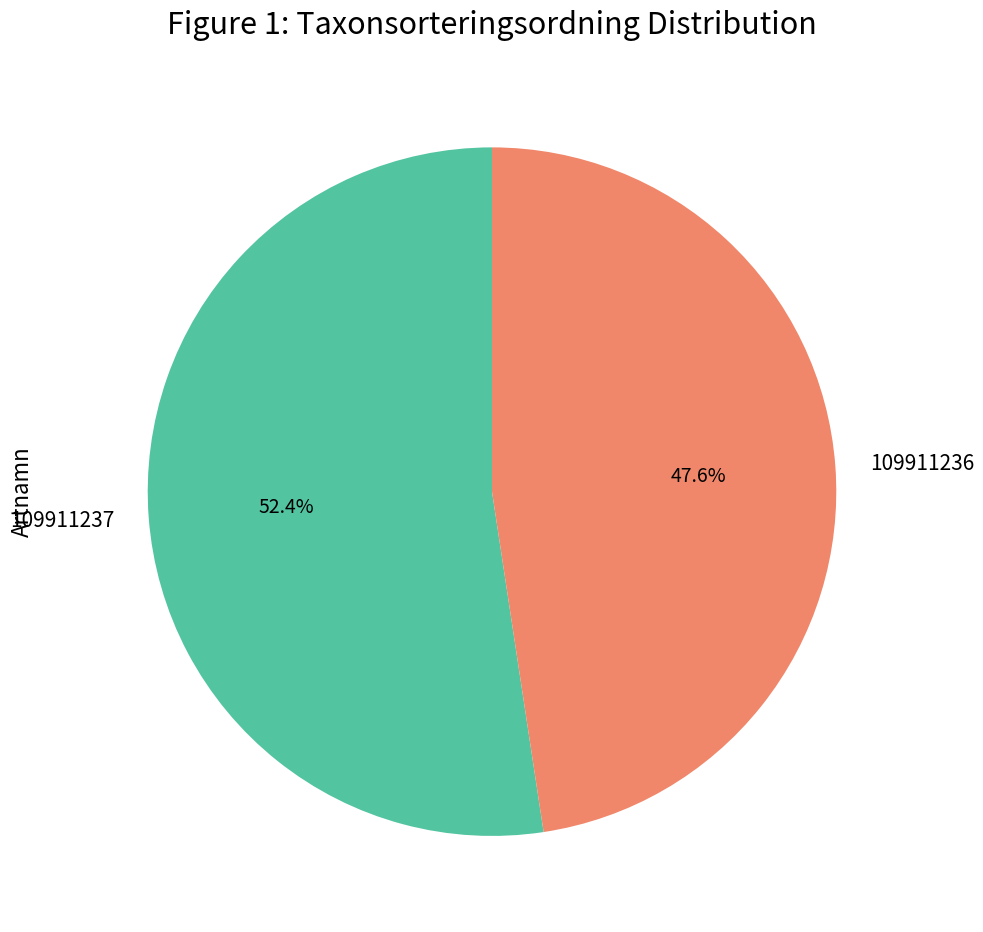

Approximately how many times larger is the value at 109911236 compared to 109911237?

0.9